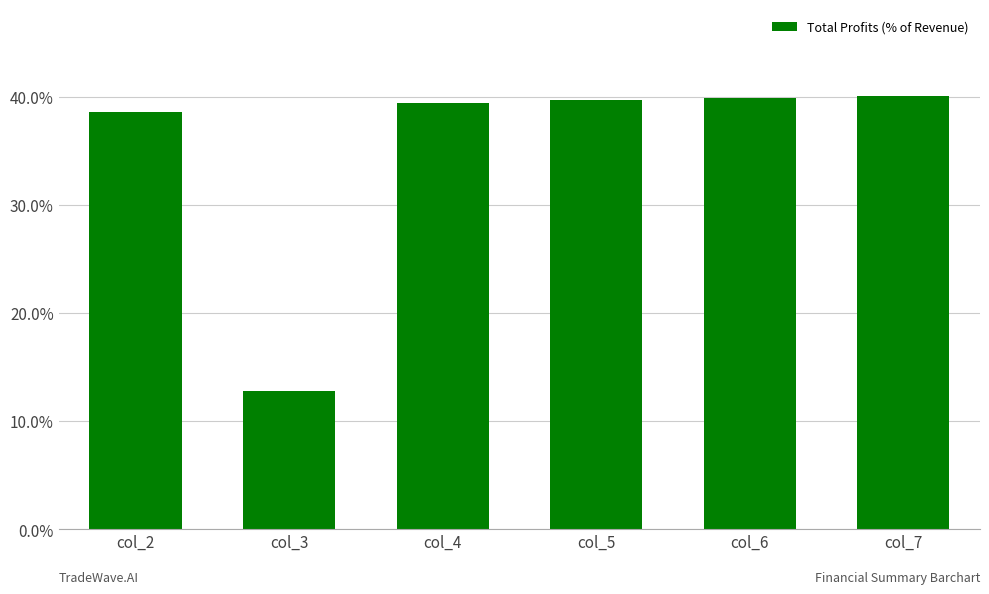

What is the value of the 3rd bar from the left?

39.5